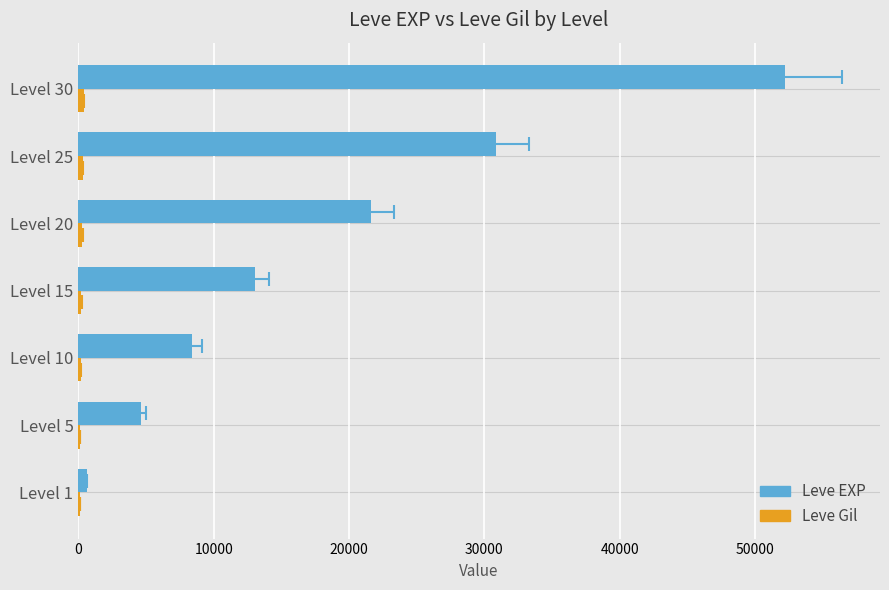

What is the value of the Leve Gil bar at the 2nd from the left?

140